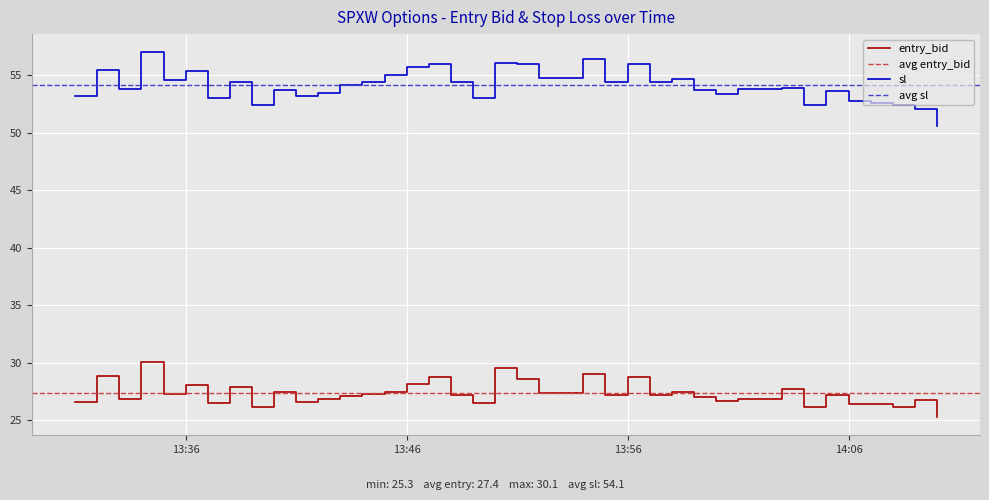

Which category has the highest value across all series?

2025-04-30 13:34